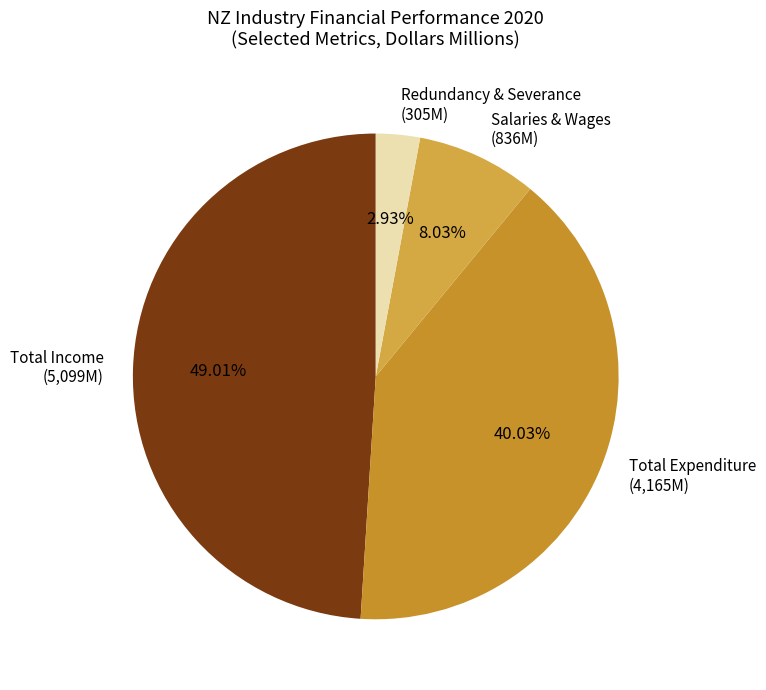

Which has a higher value, Redundancy & Severance (305M) or Salaries & Wages (836M)?

Salaries & Wages (836M)